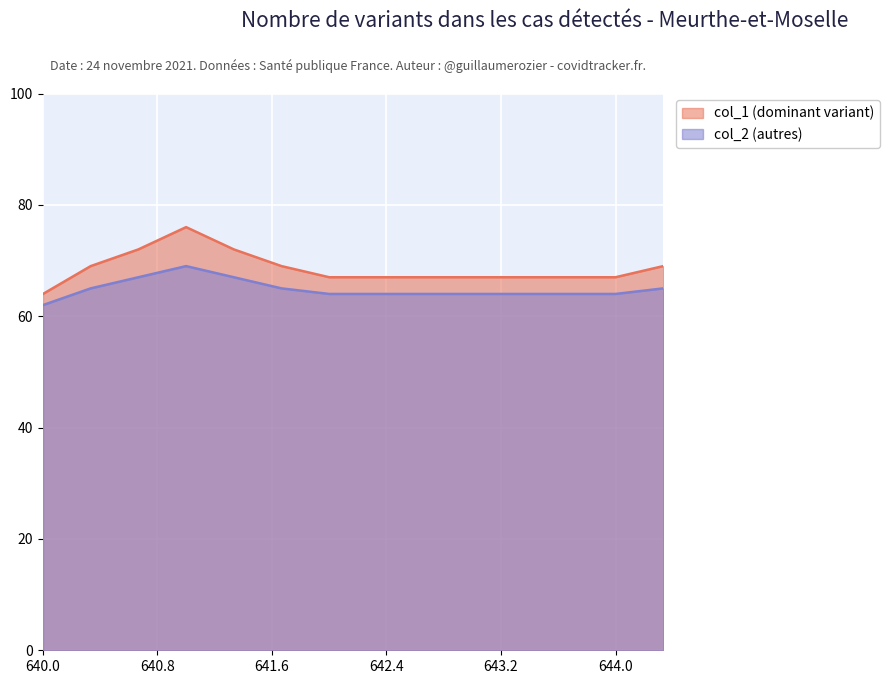

Rank the categories by col_1 value from highest to lowest.

641.0, 640.666666667, 641.333333333, 640.333333333, 641.666666667, 644.333333333, 642.0, 644.0, 640.0